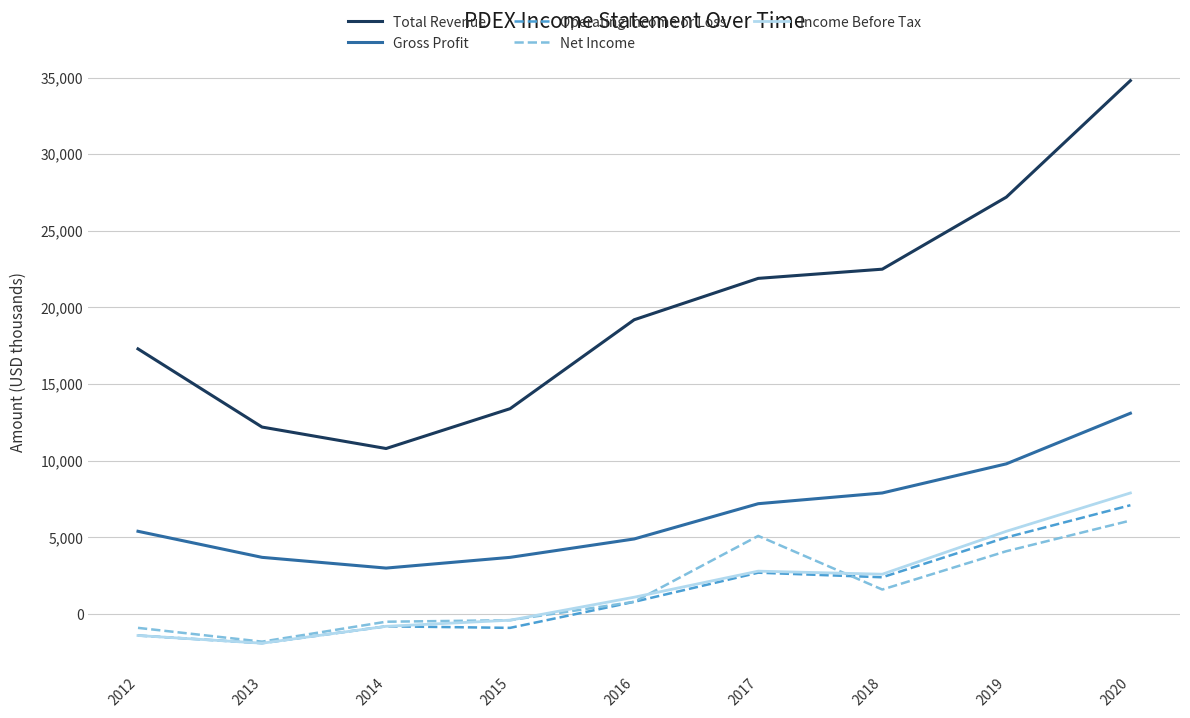

What is the sum of the Total Revenue values at 2013 and 2019?

39400